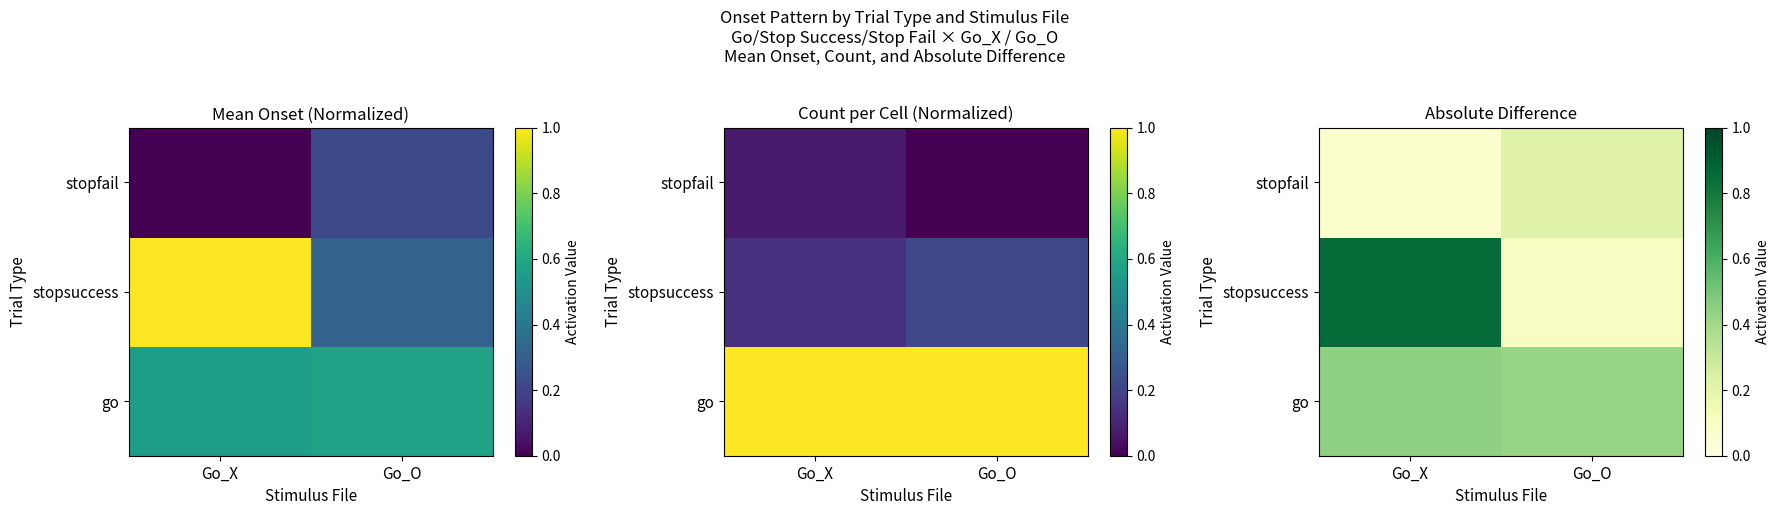

Which series has the largest range (max minus min)?

stopsuccess